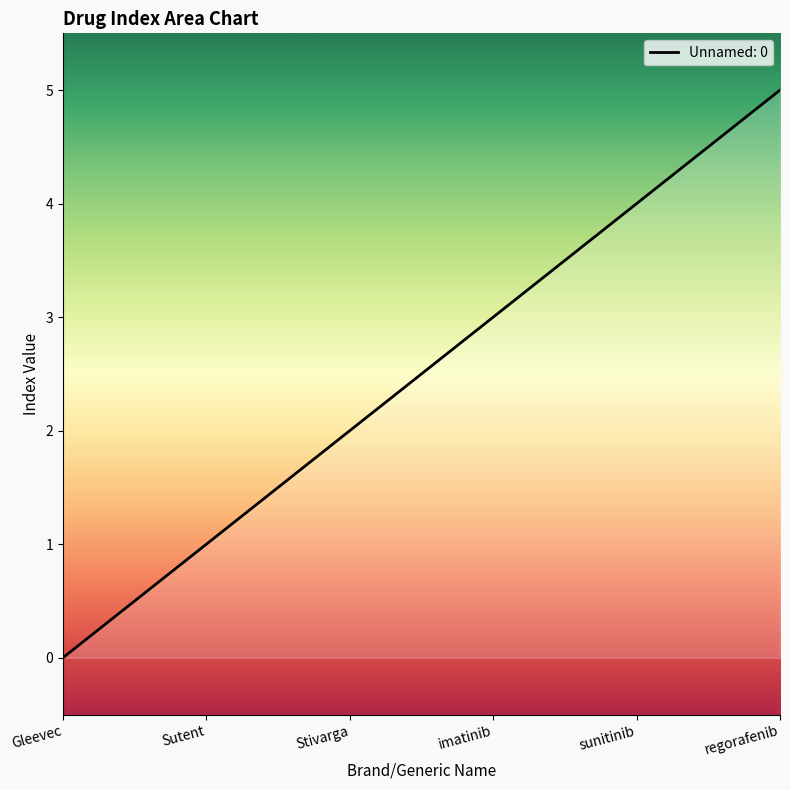

What position from the left is sunitinib?

5